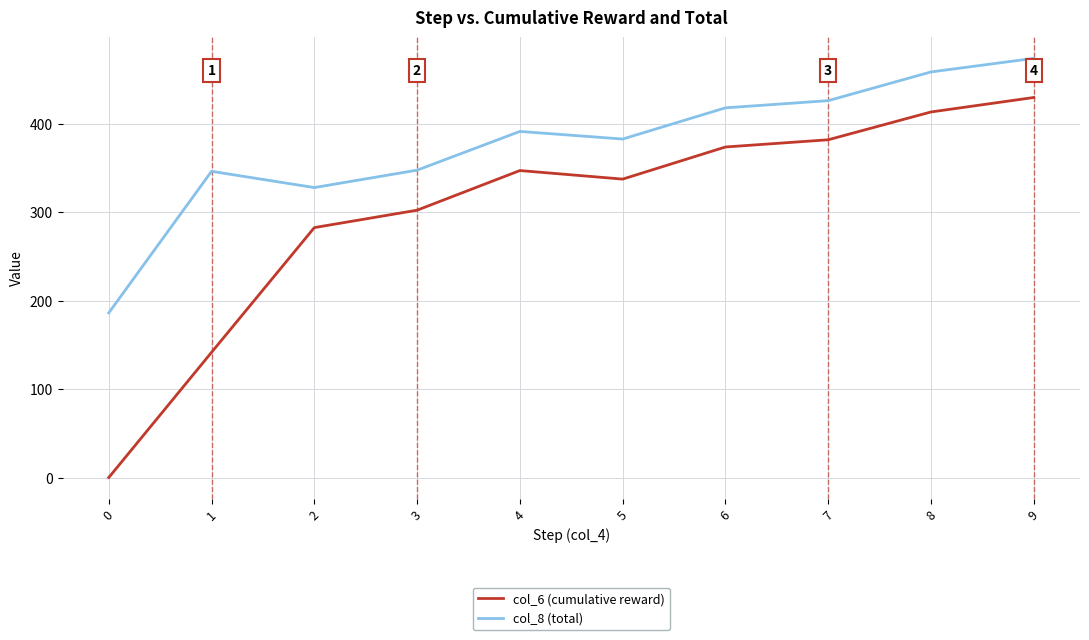

True or false: col_8 (total) has more than 1 interior local peaks.

True